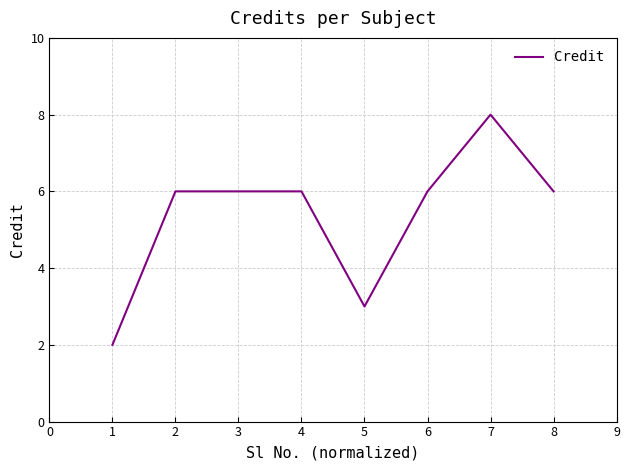

Reading left to right, transcribe all the data shown in this chart.

2	6	6	6	3	6	8	6